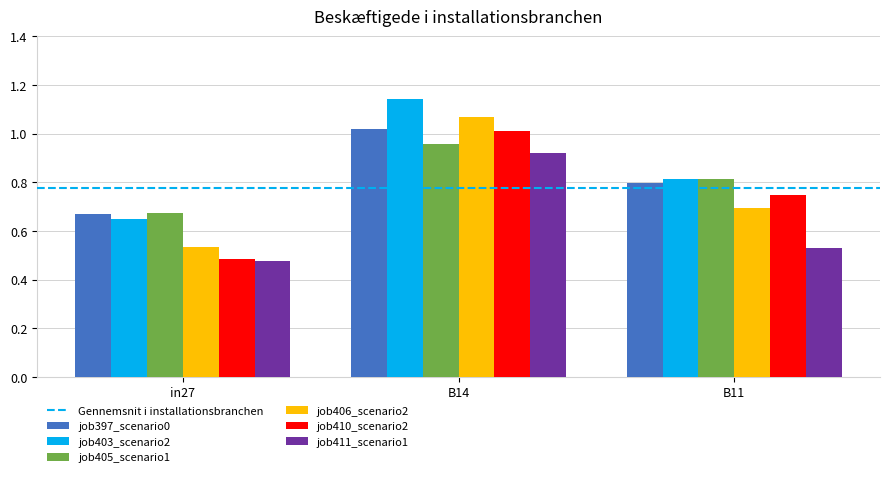

What is the total value across all series at B14?

6.1